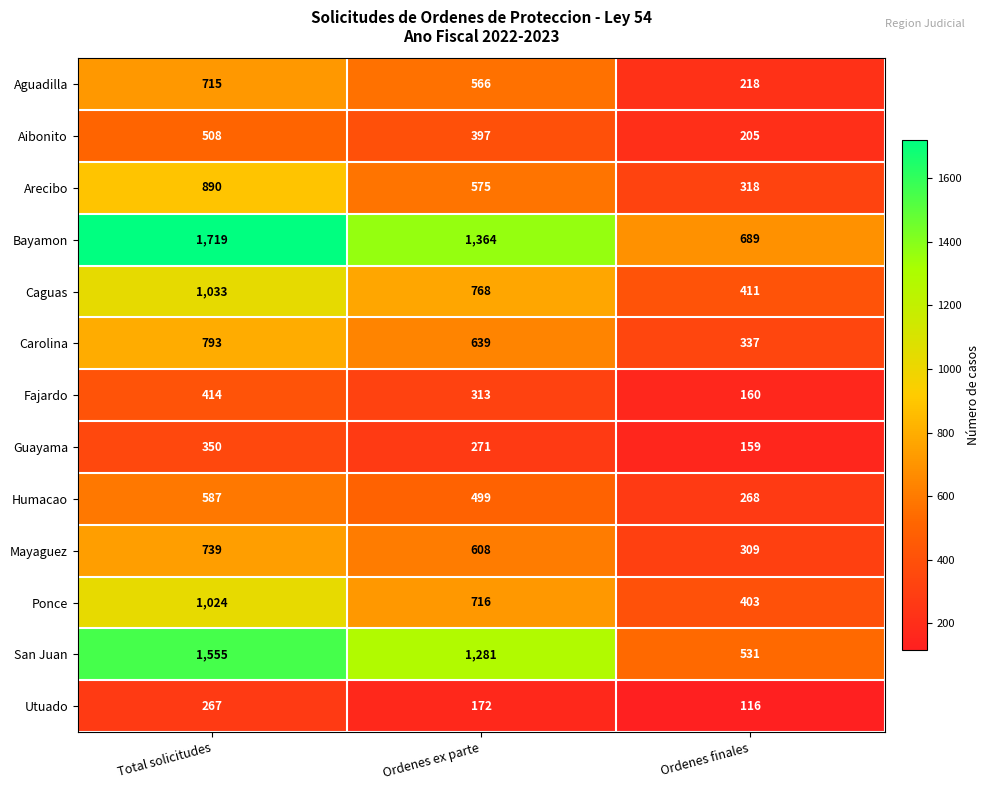

What is the average value of the Ponce series?

714